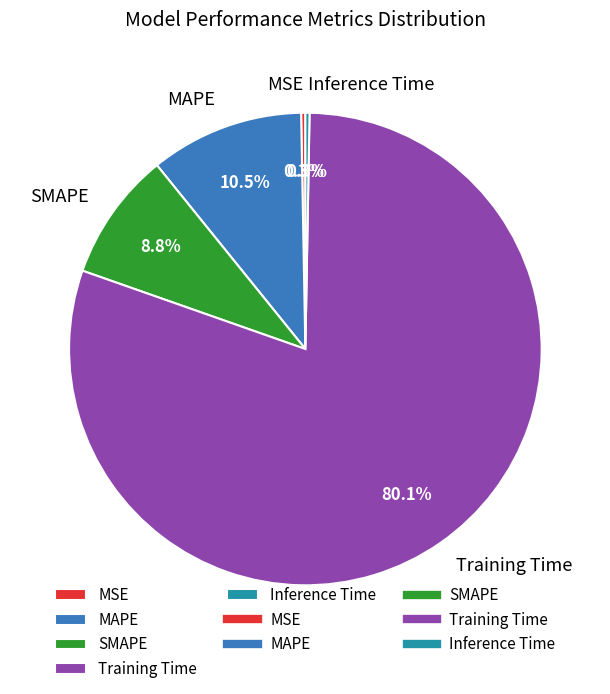

To the nearest percent, what is the average slice percentage?

20%